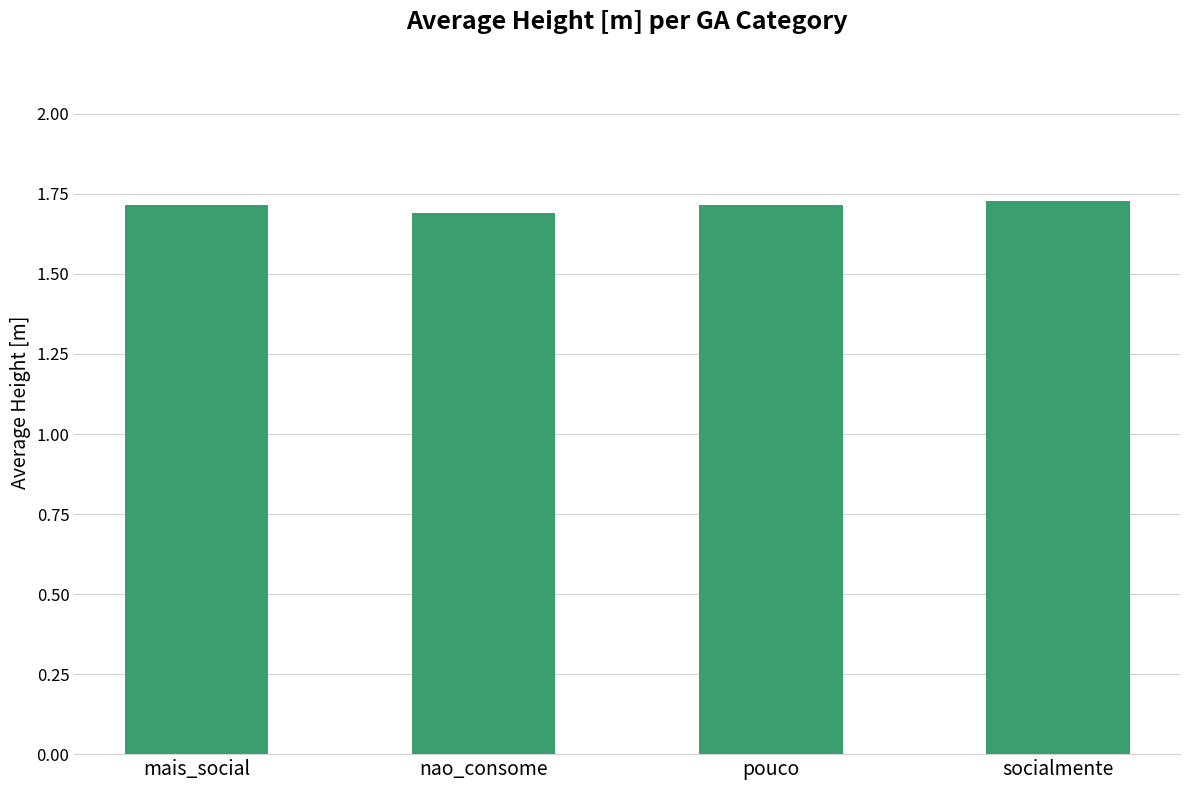

Which category has the lowest value across all series?

nao_consome